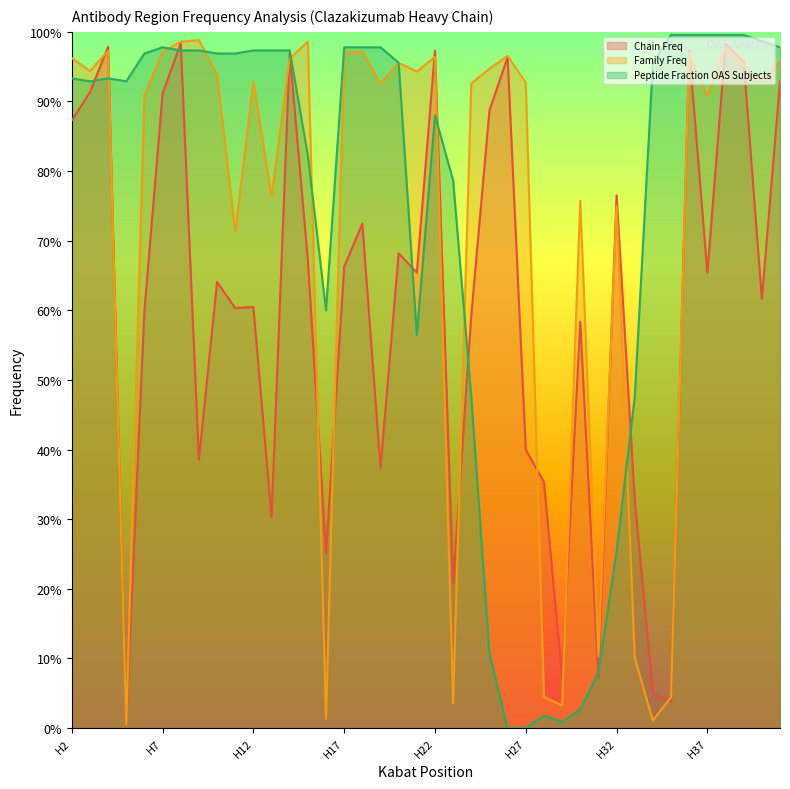

Reading left to right, transcribe all the data shown in this chart.

Chain Freq: H2=0.9	H3=0.9	H4=1.0	H5=0.0	H6=0.6	H7=0.9	H8=1.0	H9=0.4	H10=0.6	H11=0.6	H12=0.6	H13=0.3	H14=1.0	H15=0.7	H16=0.3	H17=0.7	H18=0.7	H19=0.4	H20=0.7	H21=0.7	H22=1.0	H23=0.2	H24=0.6	H25=0.9	H26=1.0	H27=0.4	H28=0.4	H29=0.1	H30=0.6	H31=0.1	H32=0.8	H33=0.3	H34=0.0	H35=0.0	H36=1.0	H37=0.7	H38=1.0	H39=1.0	H40=0.6	H41=0.9
Family Freq: H2=1.0	H3=0.9	H4=1.0	H5=0.0	H6=0.9	H7=1.0	H8=1.0	H9=1.0	H10=0.9	H11=0.7	H12=0.9	H13=0.8	H14=1.0	H15=1.0	H16=0.0	H17=1.0	H18=1.0	H19=0.9	H20=1.0	H21=0.9	H22=1.0	H23=0.0	H24=0.9	H25=0.9	H26=1.0	H27=0.9	H28=0.0	H29=0.0	H30=0.8	H31=0.1	H32=0.8	H33=0.1	H34=0.0	H35=0.0	H36=1.0	H37=0.9	H38=1.0	H39=1.0	H40=0.9	H41=1.0
Peptide Fraction OAS Subjects: H2=0.9	H3=0.9	H4=0.9	H5=0.9	H6=1.0	H7=1.0	H8=1.0	H9=1.0	H10=1.0	H11=1.0	H12=1.0	H13=1.0	H14=1.0	H15=0.8	H16=0.6	H17=1.0	H18=1.0	H19=1.0	H20=1.0	H21=0.6	H22=0.9	H23=0.8	H24=0.5	H25=0.1	H26=0.0	H27=0.0	H28=0.0	H29=0.0	H30=0.0	H31=0.1	H32=0.3	H33=0.5	H34=1.0	H35=1.0	H36=1.0	H37=1.0	H38=1.0	H39=1.0	H40=1.0	H41=1.0